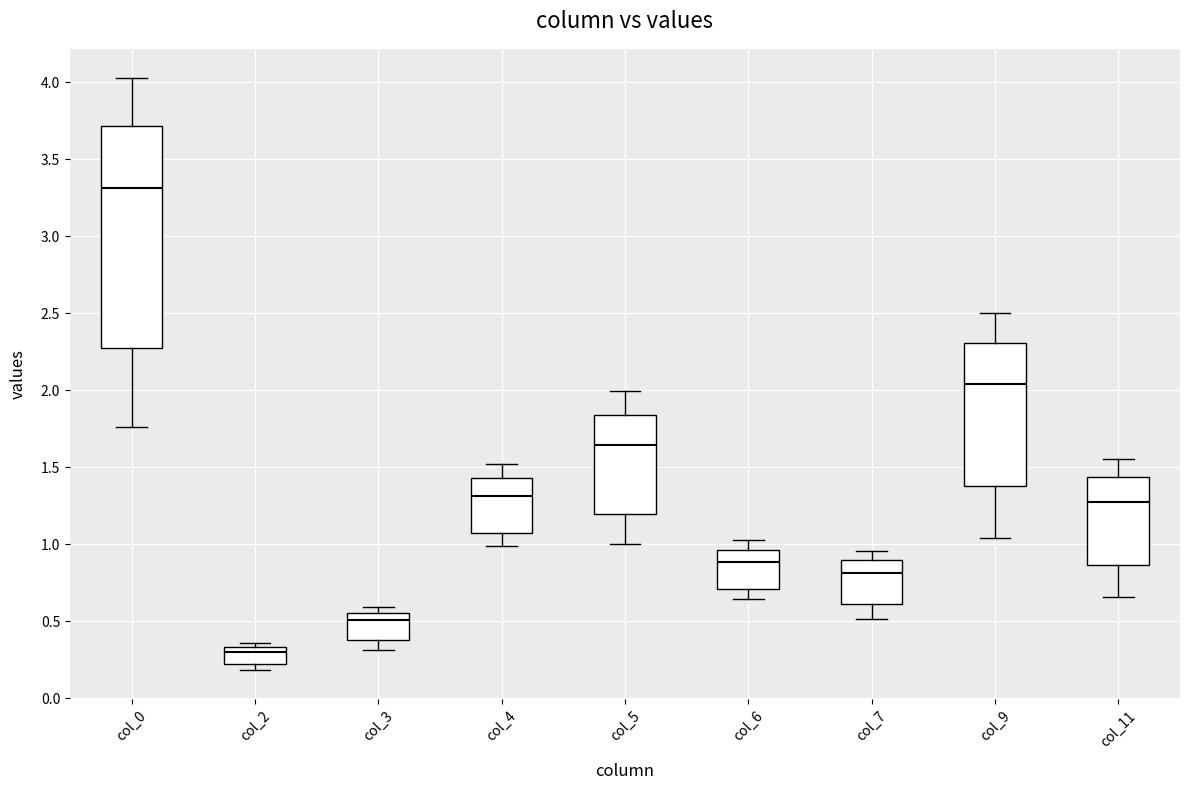

Reading left to right, read every box against the y-axis: the position of its median line, the range the box covers, and the ends of its whiskers. The values are not printed on the chart, so give them approximately, as read against the axis.

col_0: median 3.30, box 2.25 to 3.70, whiskers 1.75 to 4.00
col_2: median 0.30, box 0.20 to 0.35, whiskers 0.20 (just below the box's lower edge) to 0.35 (just above the box's upper edge)
col_3: median 0.50, box 0.40 to 0.55, whiskers 0.30 to 0.60
col_4: median 1.30, box 1.05 to 1.45, whiskers 1.00 to 1.50
col_5: median 1.65, box 1.20 to 1.85, whiskers 1.00 to 2.00
col_6: median 0.90, box 0.70 to 0.95, whiskers 0.65 to 1.05
col_7: median 0.80, box 0.60 to 0.90, whiskers 0.50 to 0.95
col_9: median 2.05, box 1.35 to 2.30, whiskers 1.05 to 2.50
col_11: median 1.25, box 0.85 to 1.45, whiskers 0.65 to 1.55